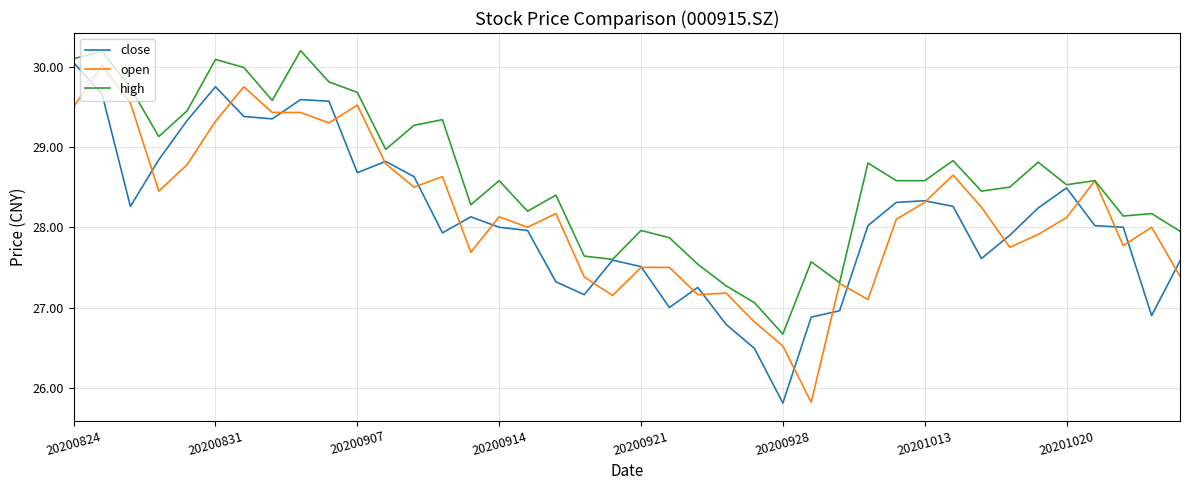

At how many categories does at least one series exceed 26?

40